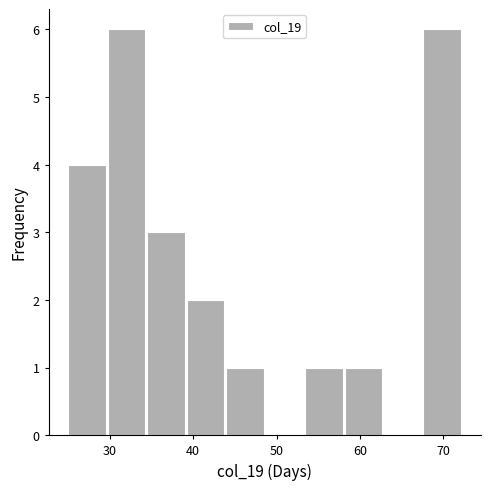

What is the height of the bar covering 34 to 39 on the x-axis? Neither the bar edges nor the heights are printed on the chart, so give them approximately, as read against the axes.

3